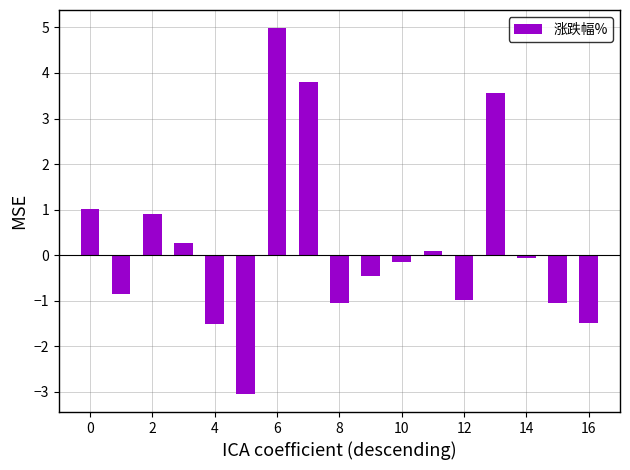

What is the minimum value shown in the chart?

-3.0